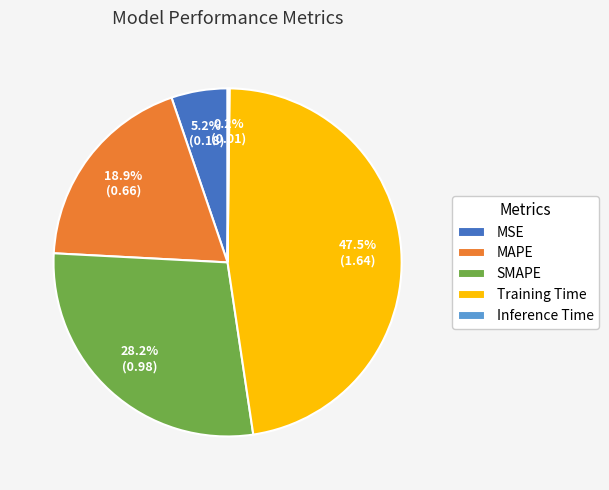

What percentage do Training Time and MAPE together represent?

66.4%